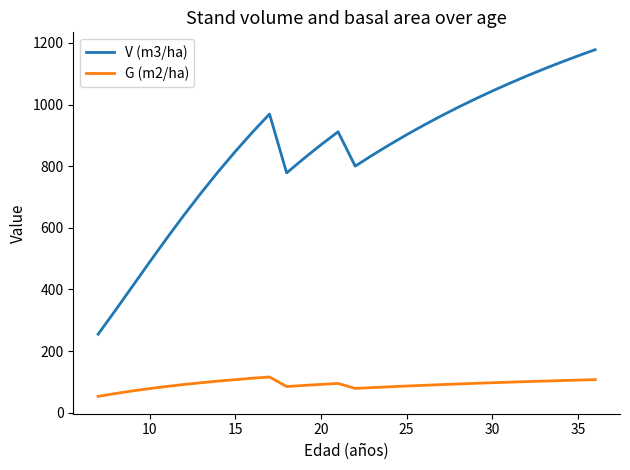

True or false: V (m3/ha) and G (m2/ha) intersect in this chart.

False